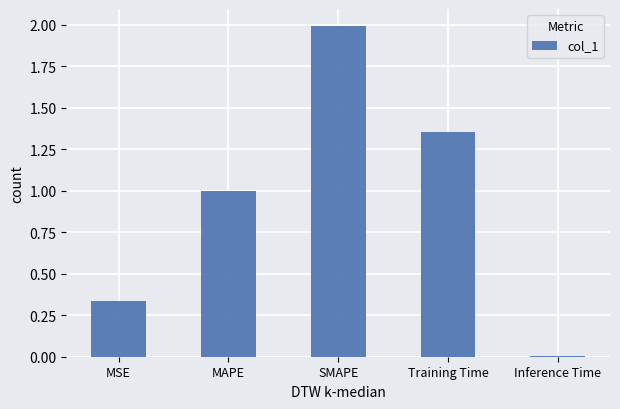

The chart shows a value of 2.0 at SMAPE. True or false?

True